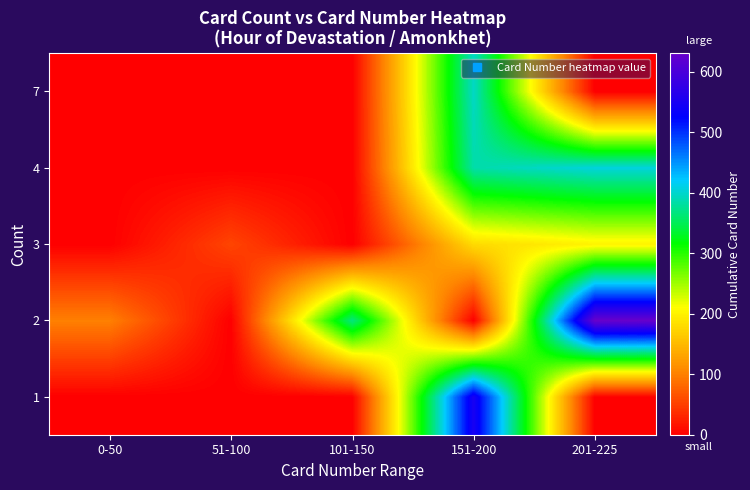

Which has a higher value, 151-200 or 51-100?

151-200